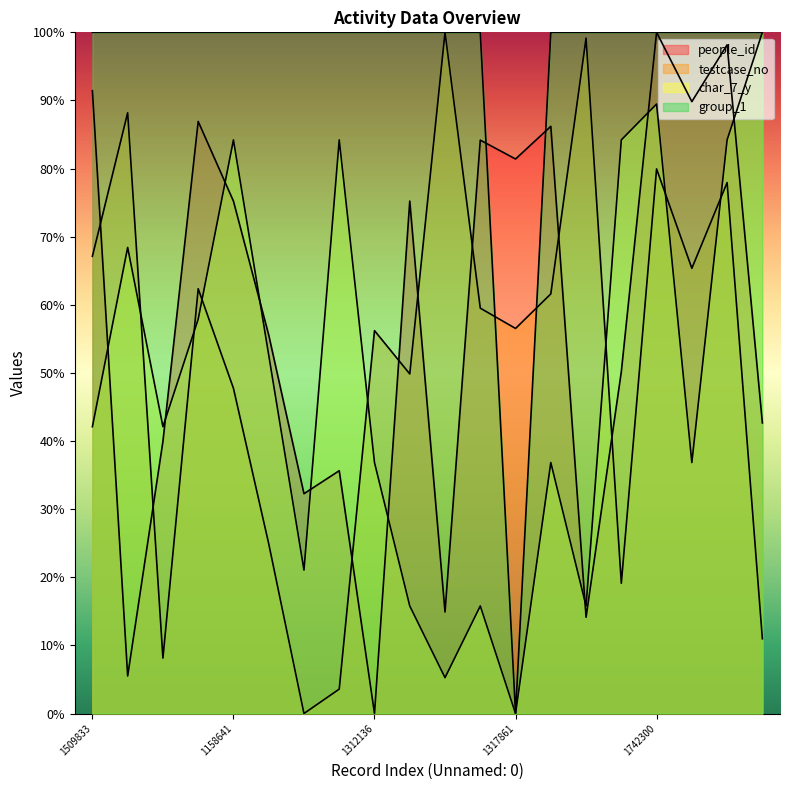

Where is people_id nearest to the value 50?

640108